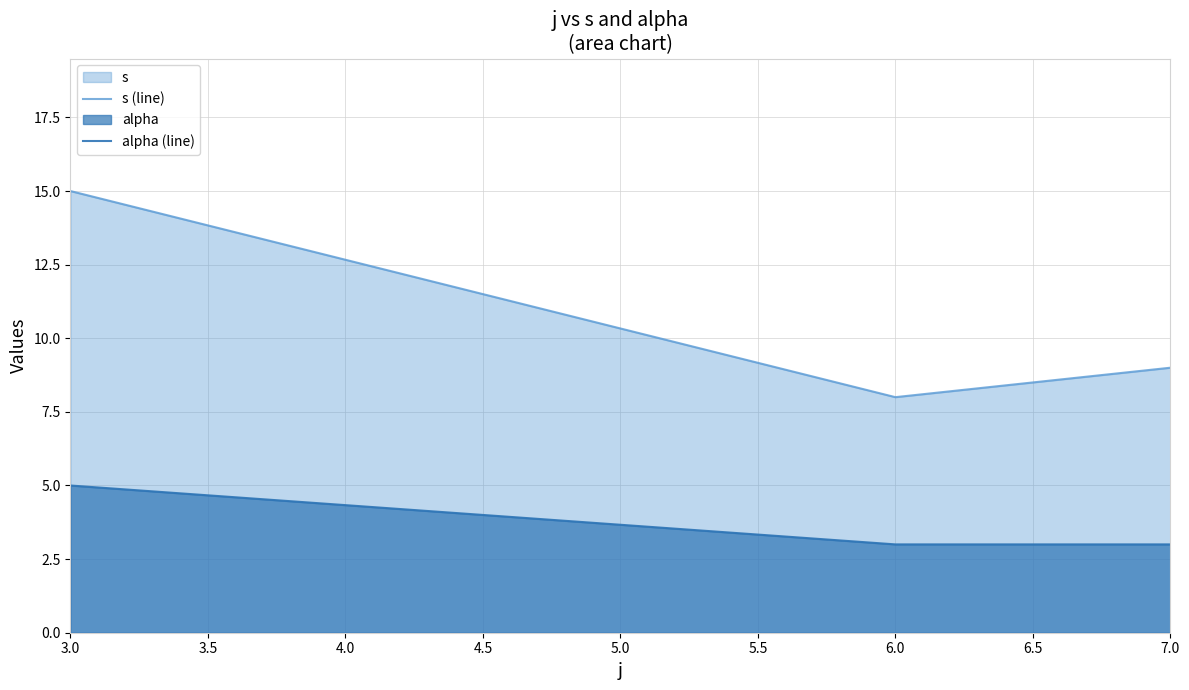

What position from the left is 3.5?

2